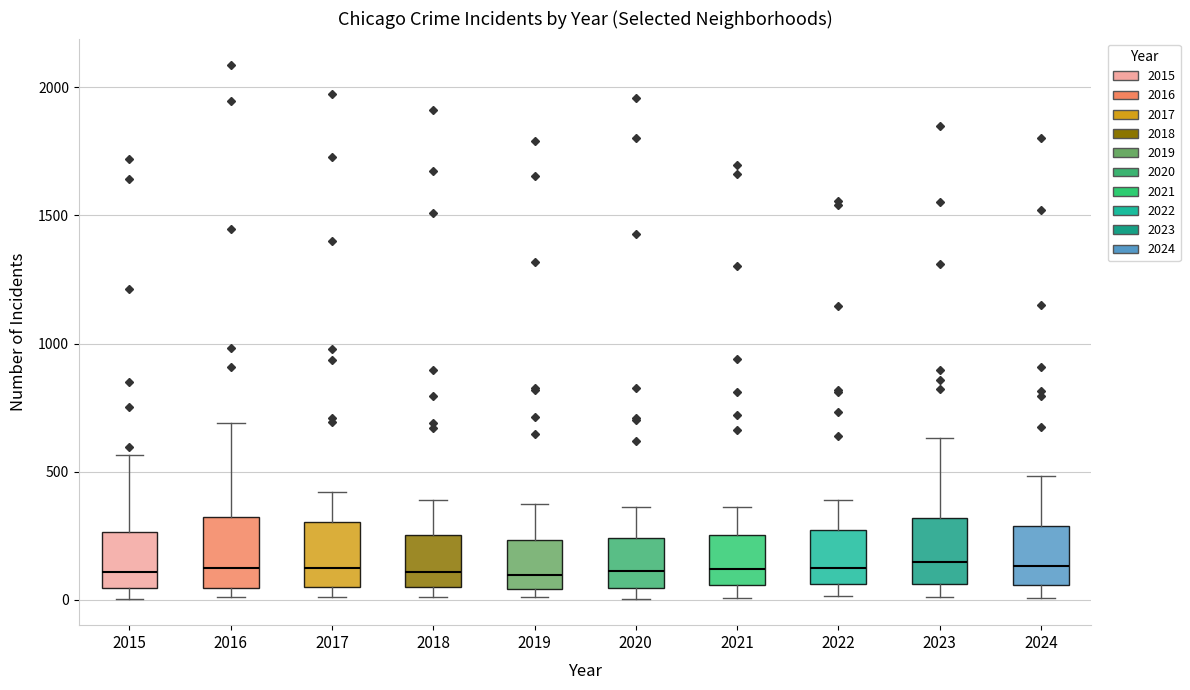

Reading left to right, transcribe this box plot: for each box, give where its median line is, the range the box spans, and where its two whiskers end, as read against the y-axis. The values are not printed on the chart, so give them approximately, as read against the axis.

2015: median 100, box 50 to 250, whiskers 0 to 550
2016: median 150, box 50 to 300, whiskers 0 to 700
2017: median 100, box 50 to 300, whiskers 0 to 400
2018: median 100, box 50 to 250, whiskers 0 to 400
2019: median 100, box 50 to 250, whiskers 0 to 400
2020: median 100, box 50 to 250, whiskers 0 to 350
2021: median 100, box 50 to 250, whiskers 0 to 350
2022: median 100, box 50 to 250, whiskers 0 to 400
2023: median 150, box 50 to 300, whiskers 0 to 650
2024: median 150, box 50 to 300, whiskers 0 to 500